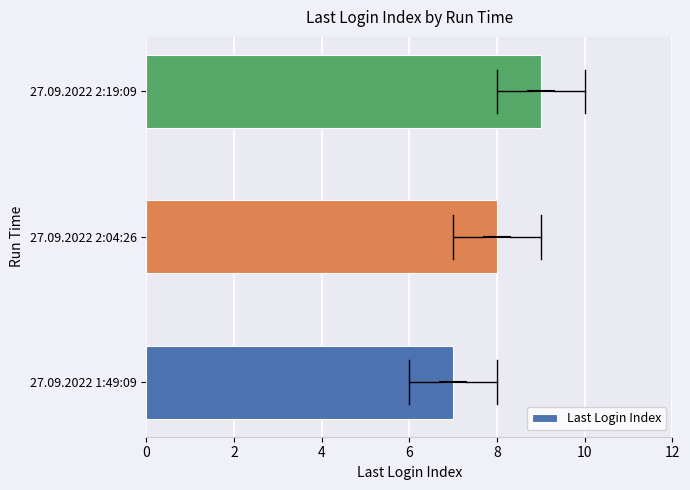

How many values are between 7 and 9?

3